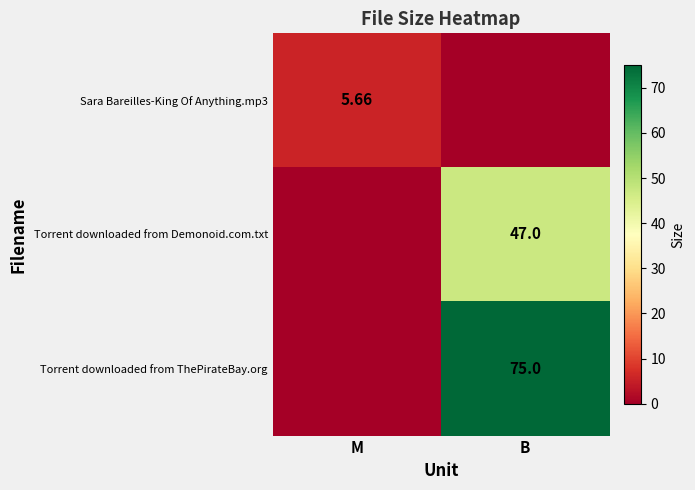

At which label is Torrent downloaded from ThePirateBay.org closest to 37?

M